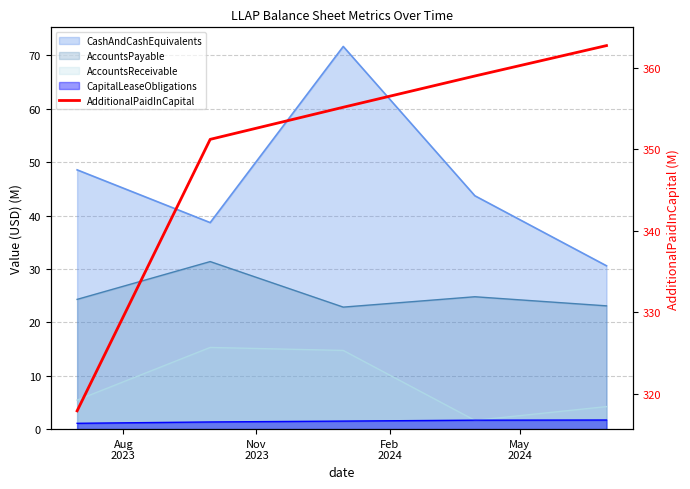

How many lines are shown in the chart?

1